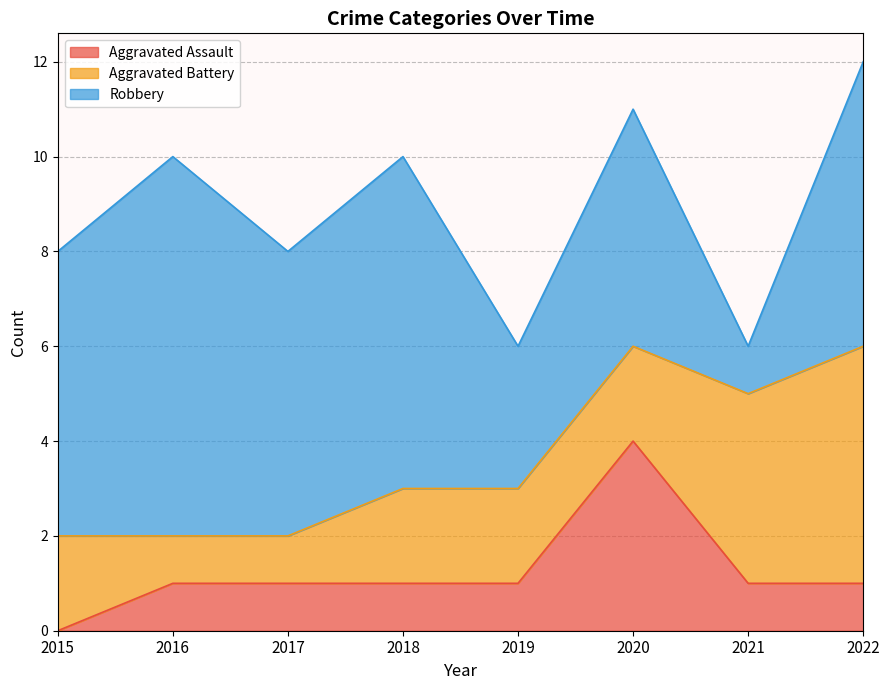

At which category is the sum across all series the highest?

2022